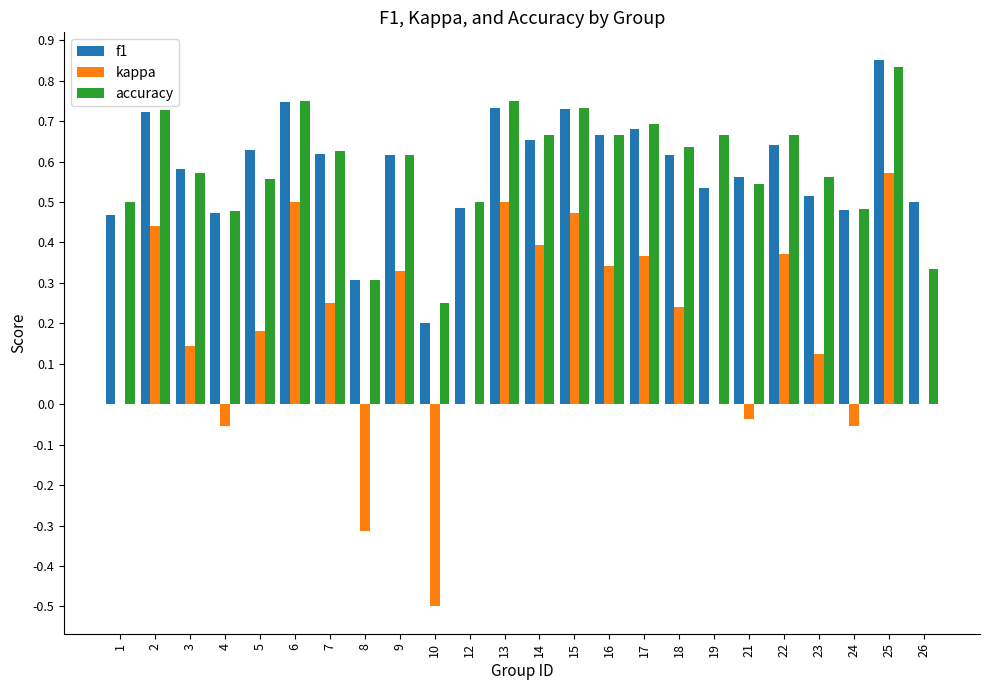

Which category has the highest value across all series?

25